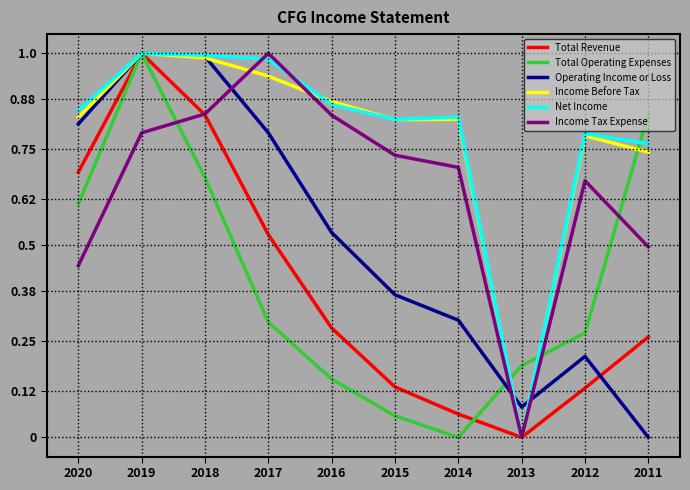

Between 2018 and 2017, which series saw the biggest shift?

Total Operating Expenses